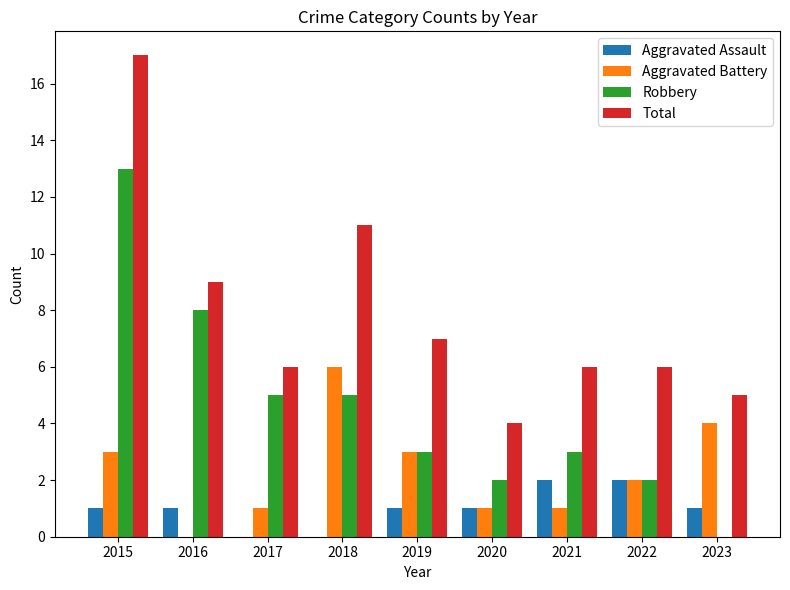

What is the total value across all series at 2018?

22